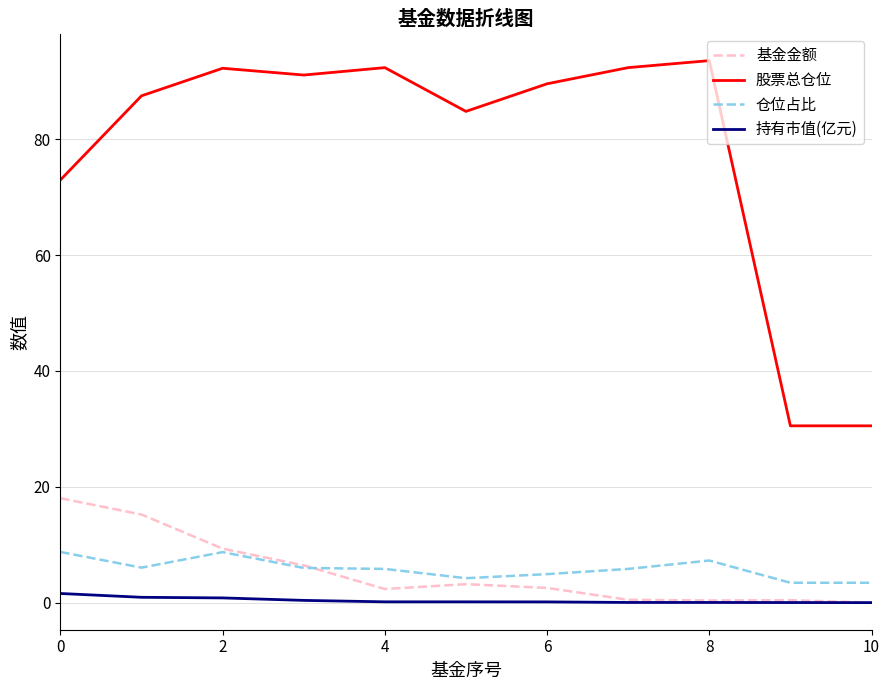

What are all the series names shown in the legend?

基金金额, 股票总仓位, 仓位占比, 持有市值(亿元)